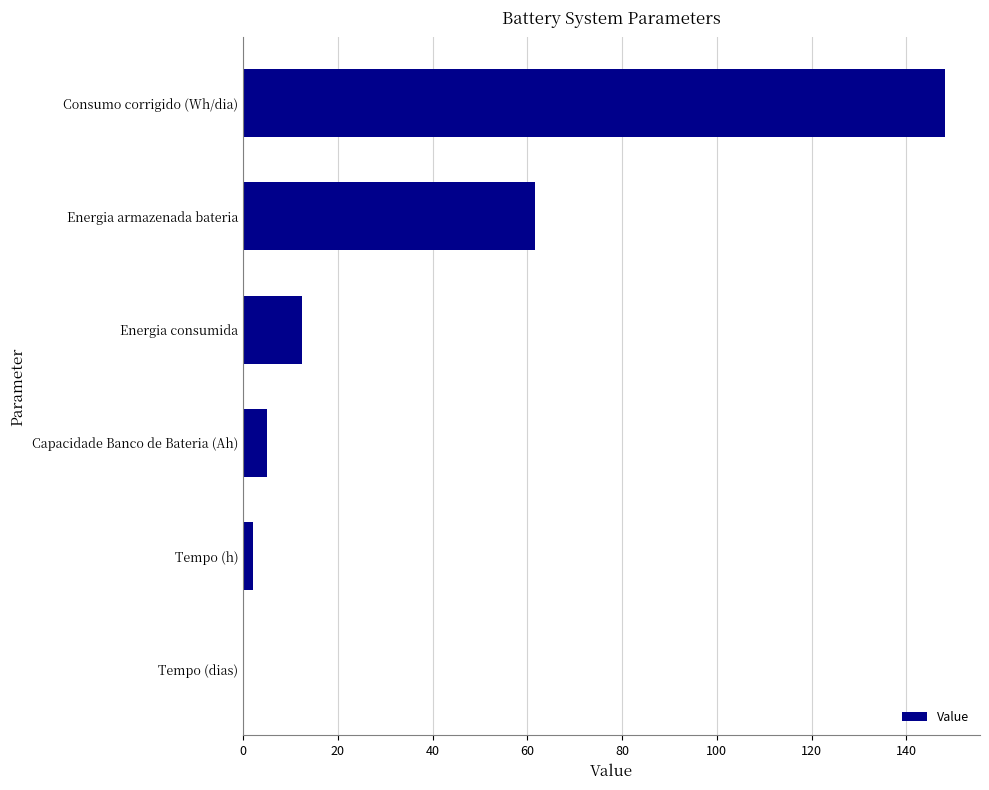

At which label is the value closest to 74?

Energia armazenada bateria